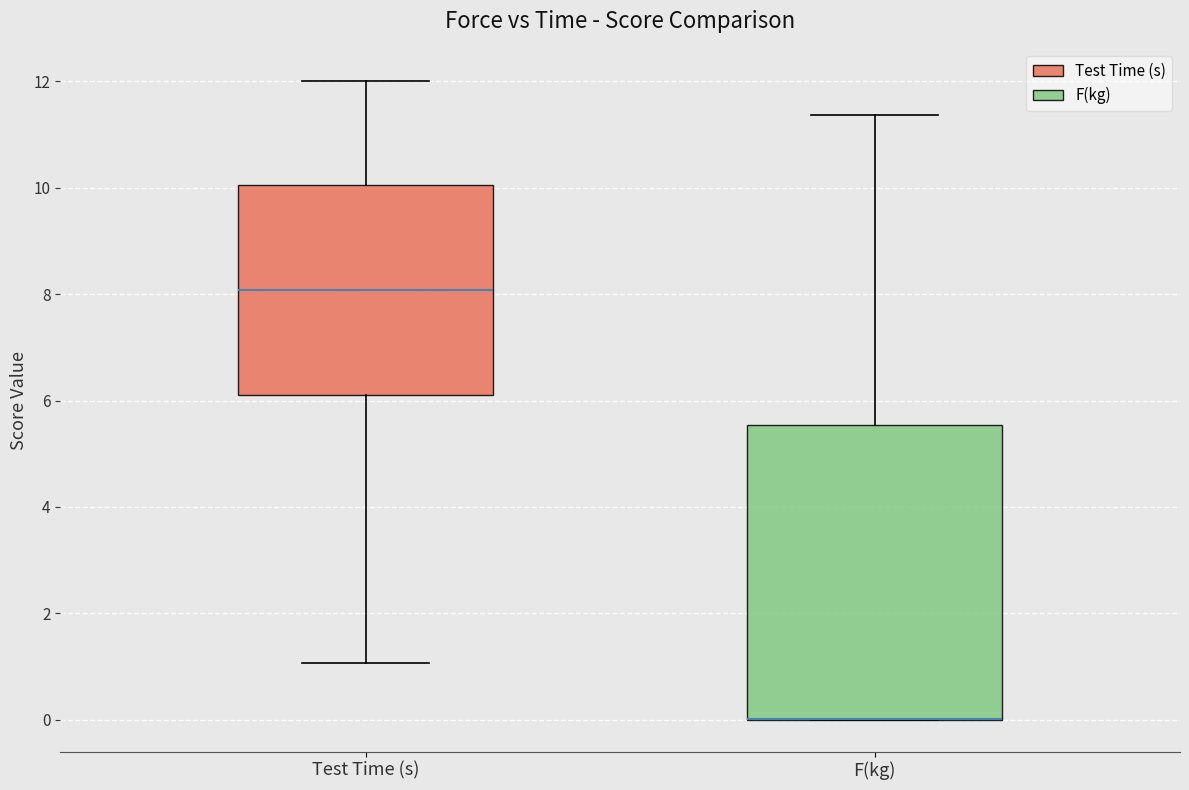

Comparing the boxes themselves (not the whiskers), which one is the tallest?

F(kg)